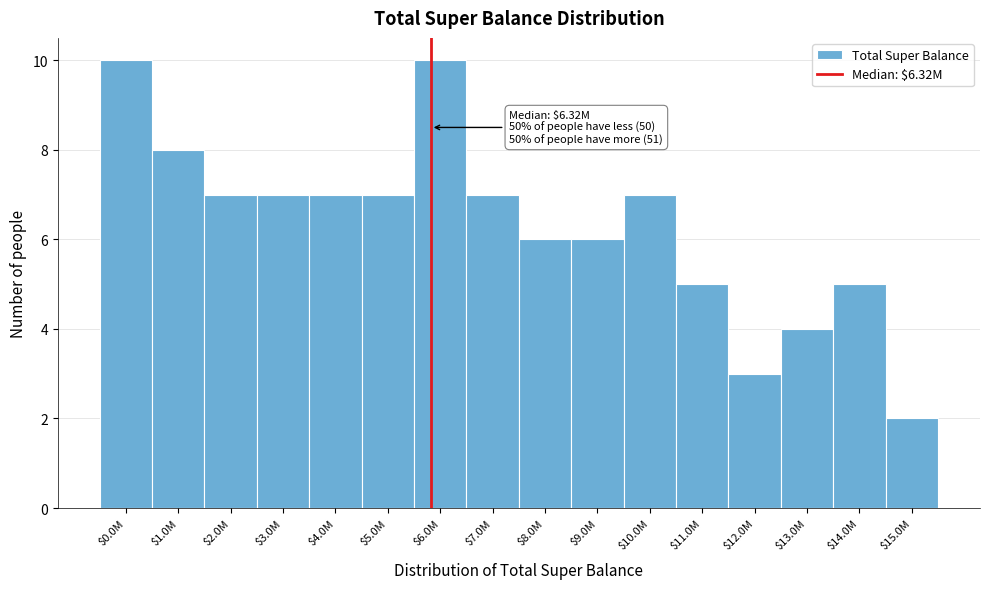

Reading right to left, transcribe all the data shown in this chart.

2	5	4	3	5	7	6	6	7	10	7	7	7	7	8	10